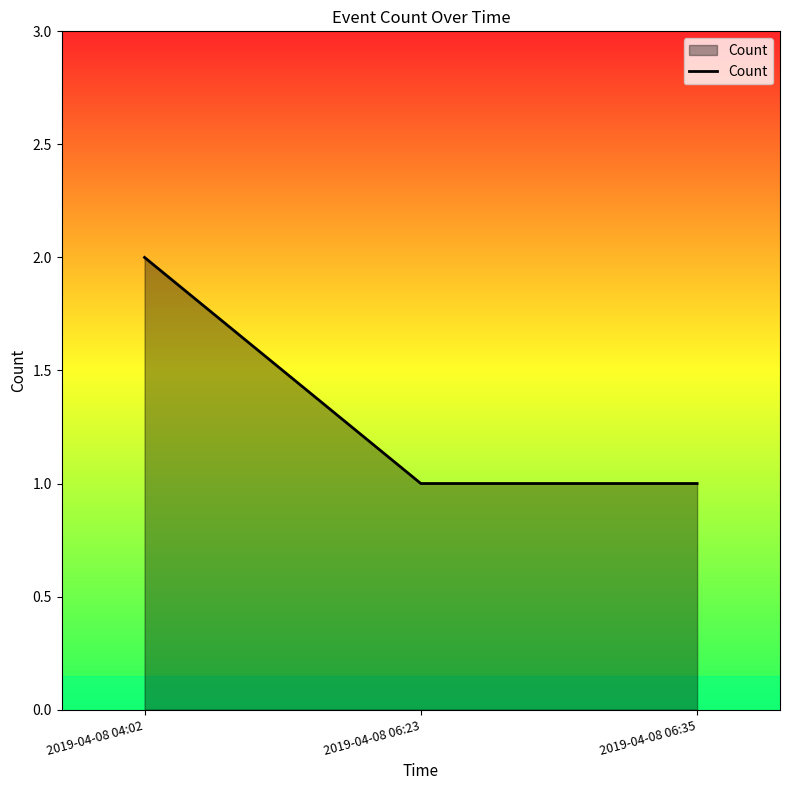

The chart shows a value of 2 at 2019-04-08 04:02. True or false?

True